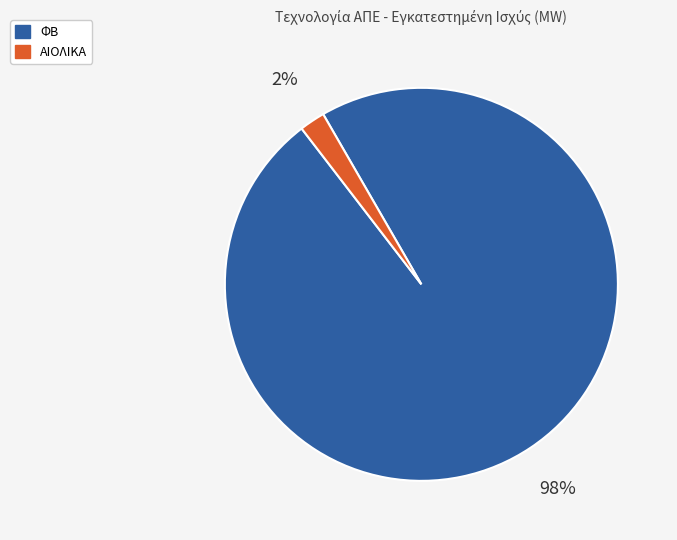

The ΦΒ slice represents 89% of the pie. True or false?

False